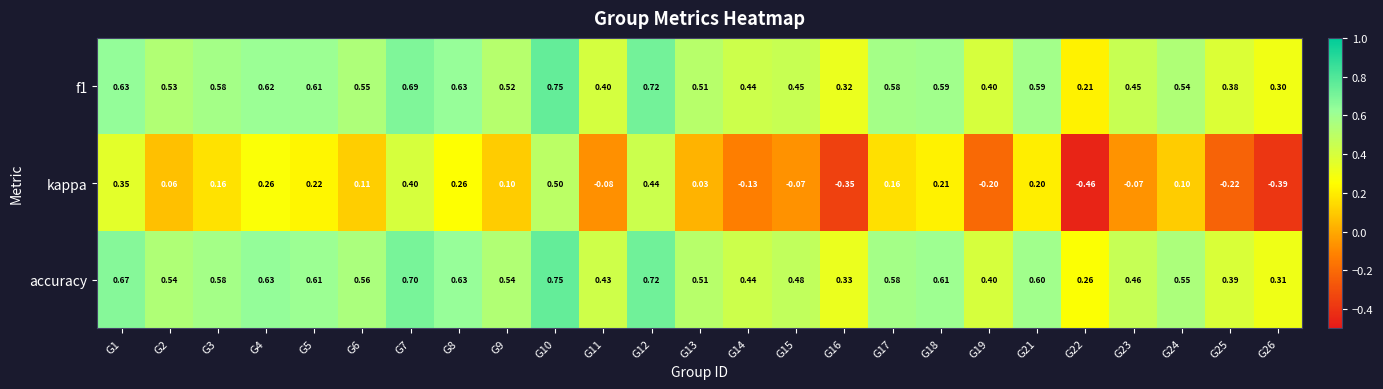

Which series has the largest total across all categories?

accuracy